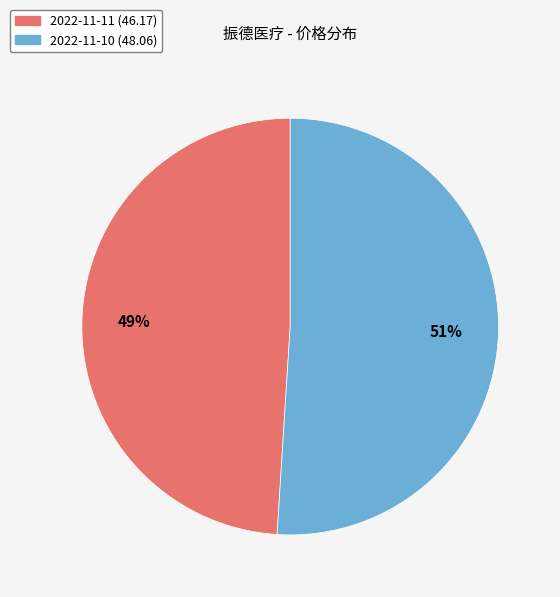

Which category has the smallest portion of the pie?

2022-11-11 (46.17)